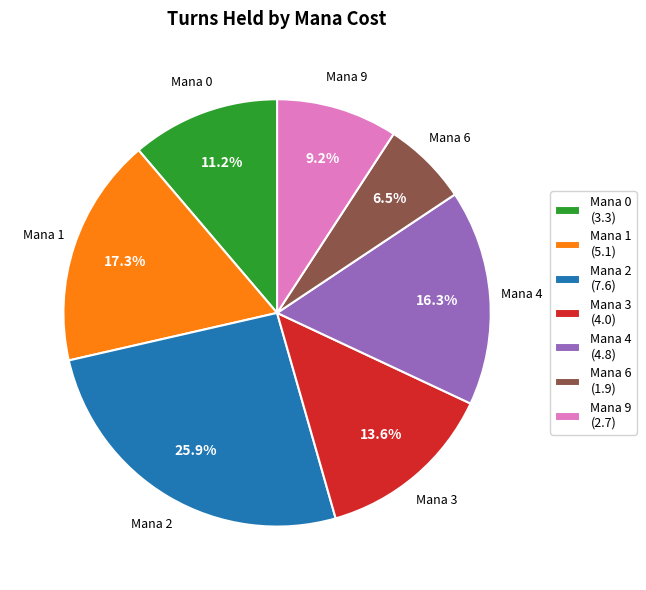

Approximately how many times larger is the value at Mana 1 (5.1) compared to Mana 6 (1.9)?

2.7